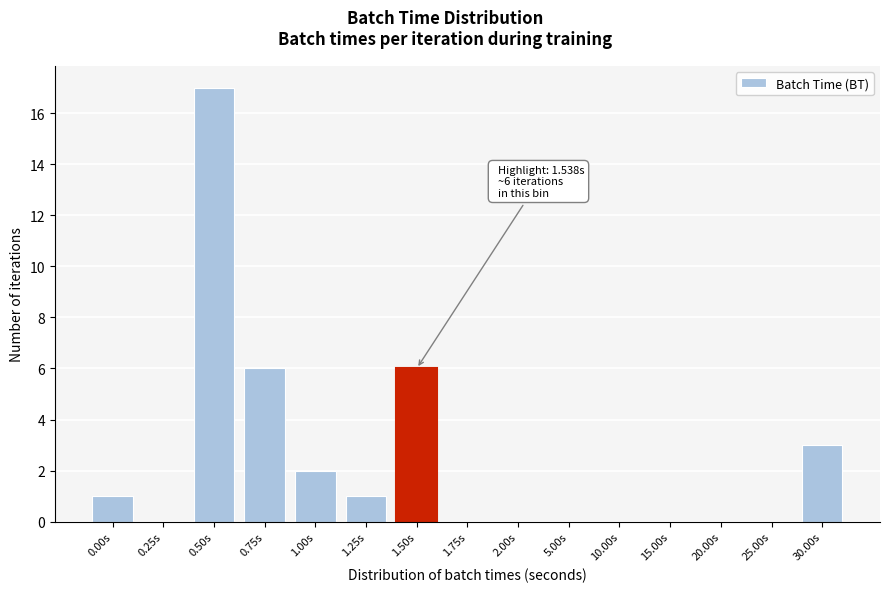

Reading left to right, what are all the values shown in this chart?

0.00s=1	0.25s=0	0.50s=17	0.75s=6	1.00s=2	1.25s=1	1.50s=6	1.75s=0	2.00s=0	5.00s=0	10.00s=0	15.00s=0	20.00s=0	25.00s=0	30.00s=3